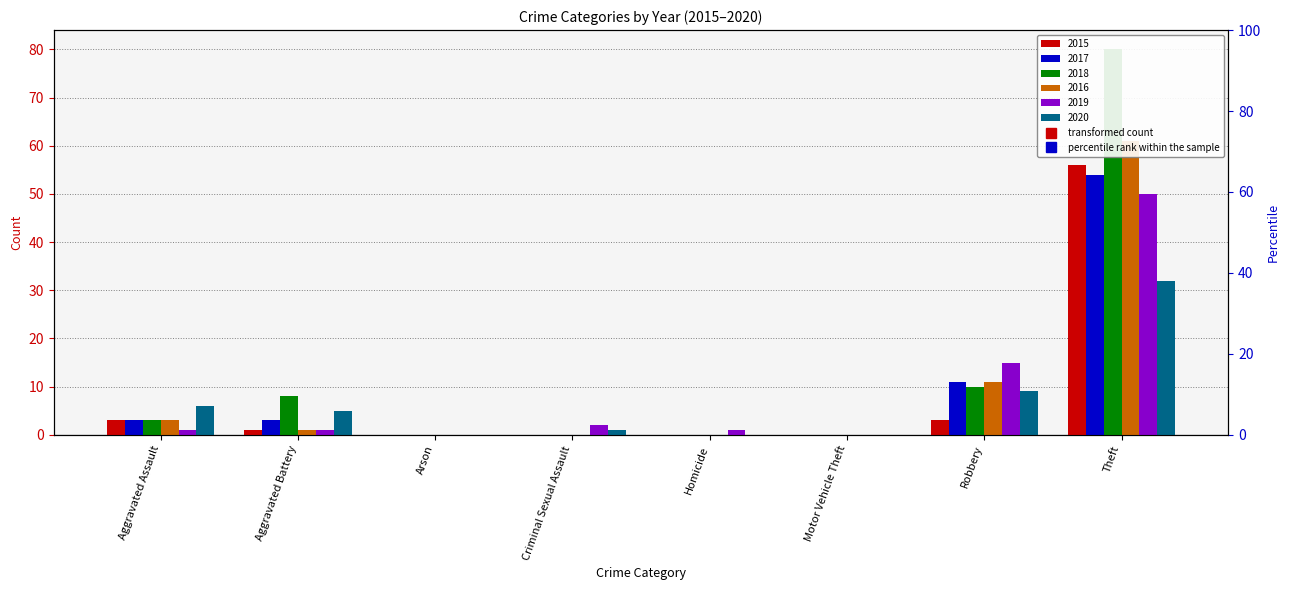

Which category has the lowest value in the 2017 series?

Arson